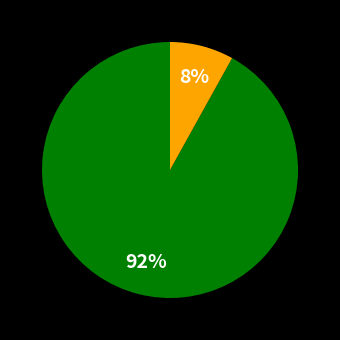

To the nearest percent, what is the difference between the largest and smallest slice percentages?

84%